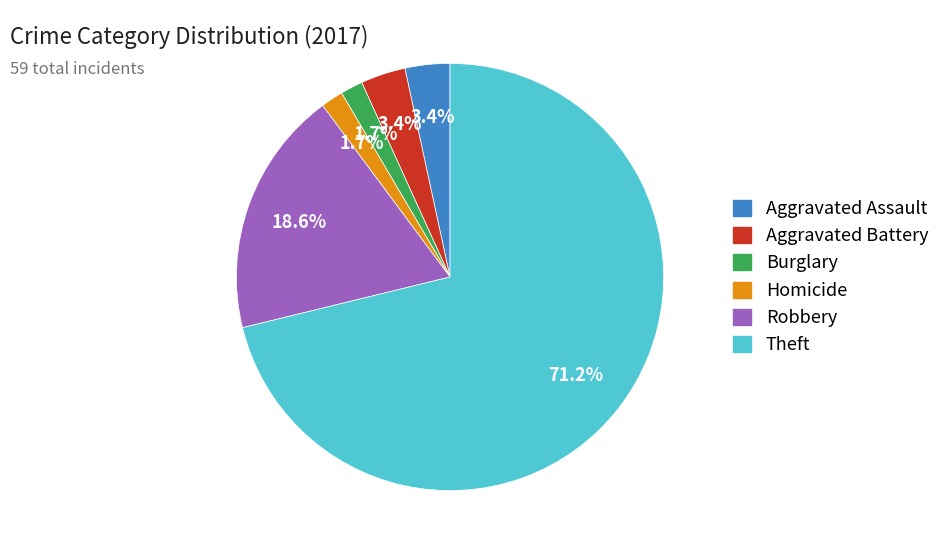

Does any single category account for the majority?

Yes